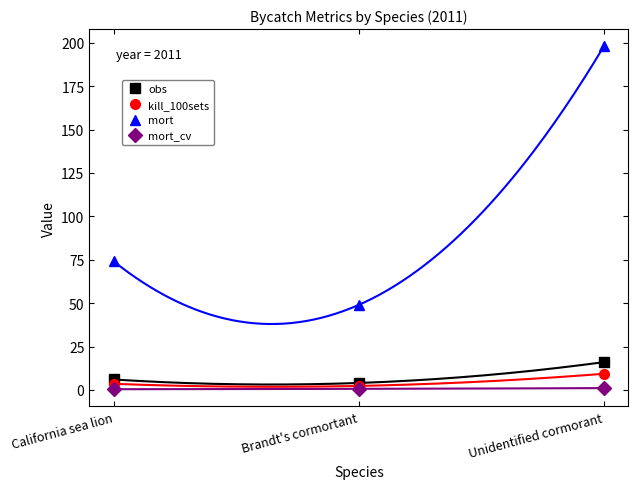

What is the label of the 3rd point from the left?

Unidentified cormorant